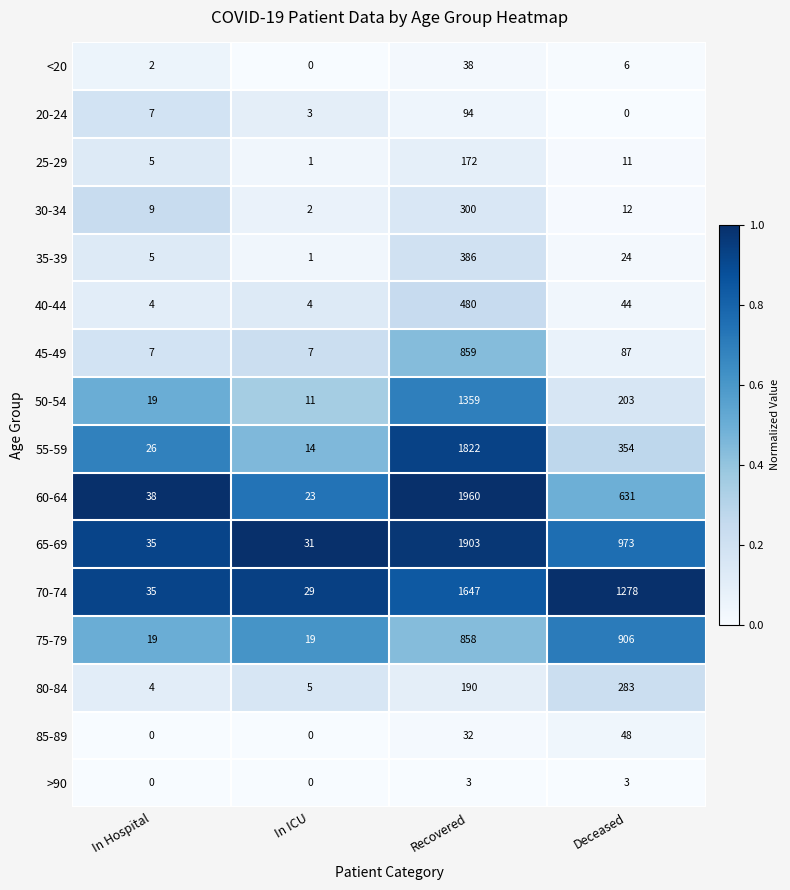

Which category has the highest value in the 85-89 series?

Deceased